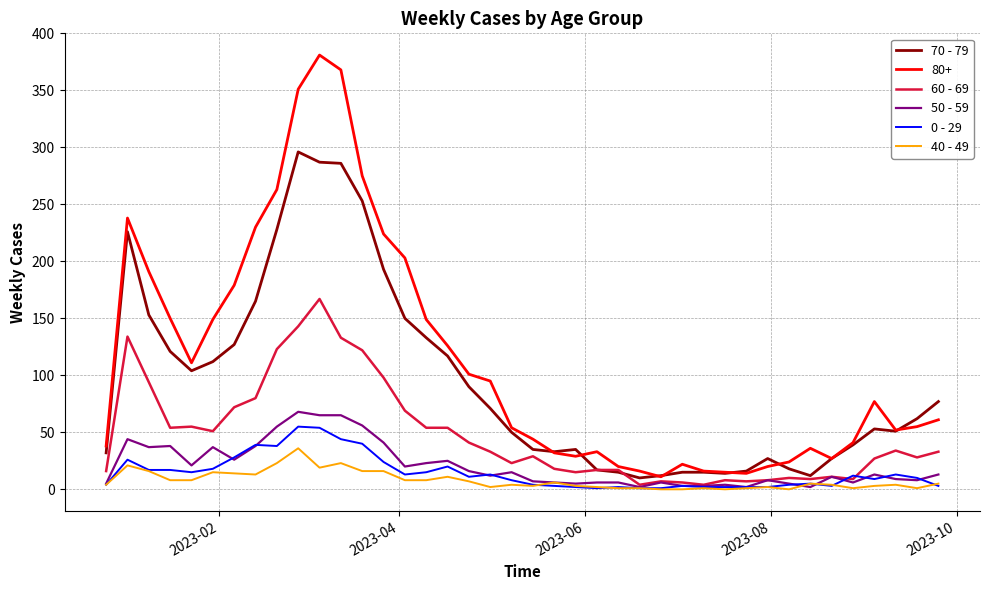

What is the difference between the maximum and minimum values in the 40 - 49 series?

36